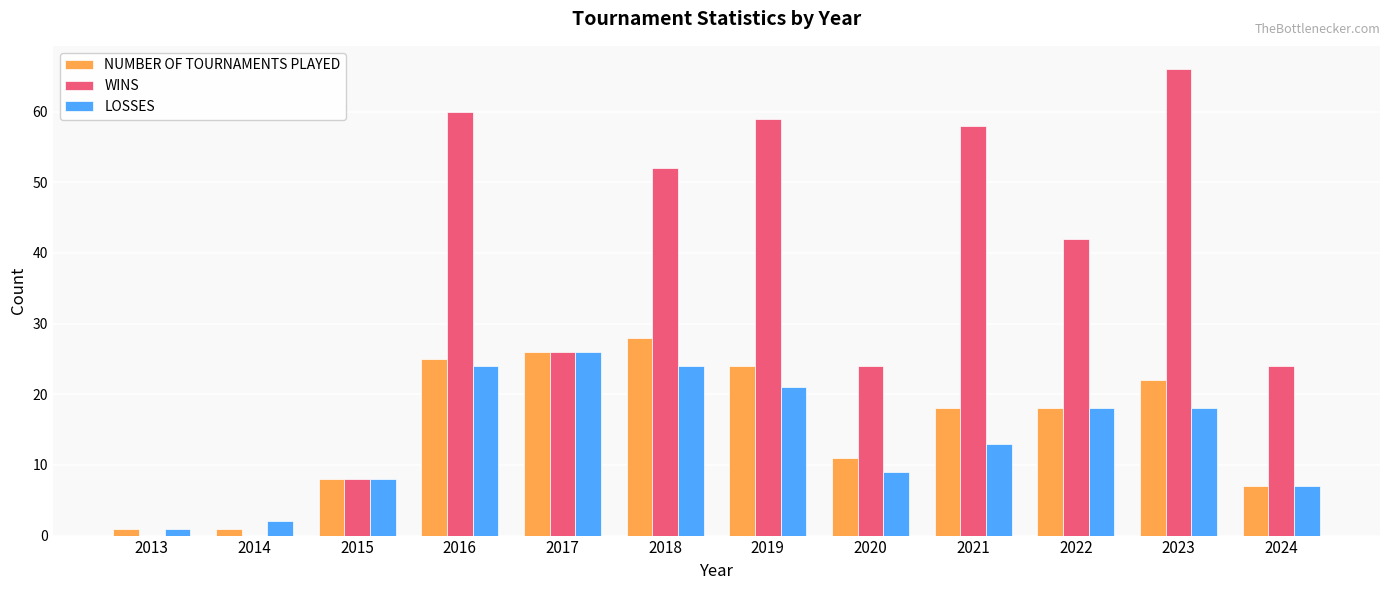

What are all the series names shown in the legend?

NUMBER OF TOURNAMENTS PLAYED, WINS, LOSSES